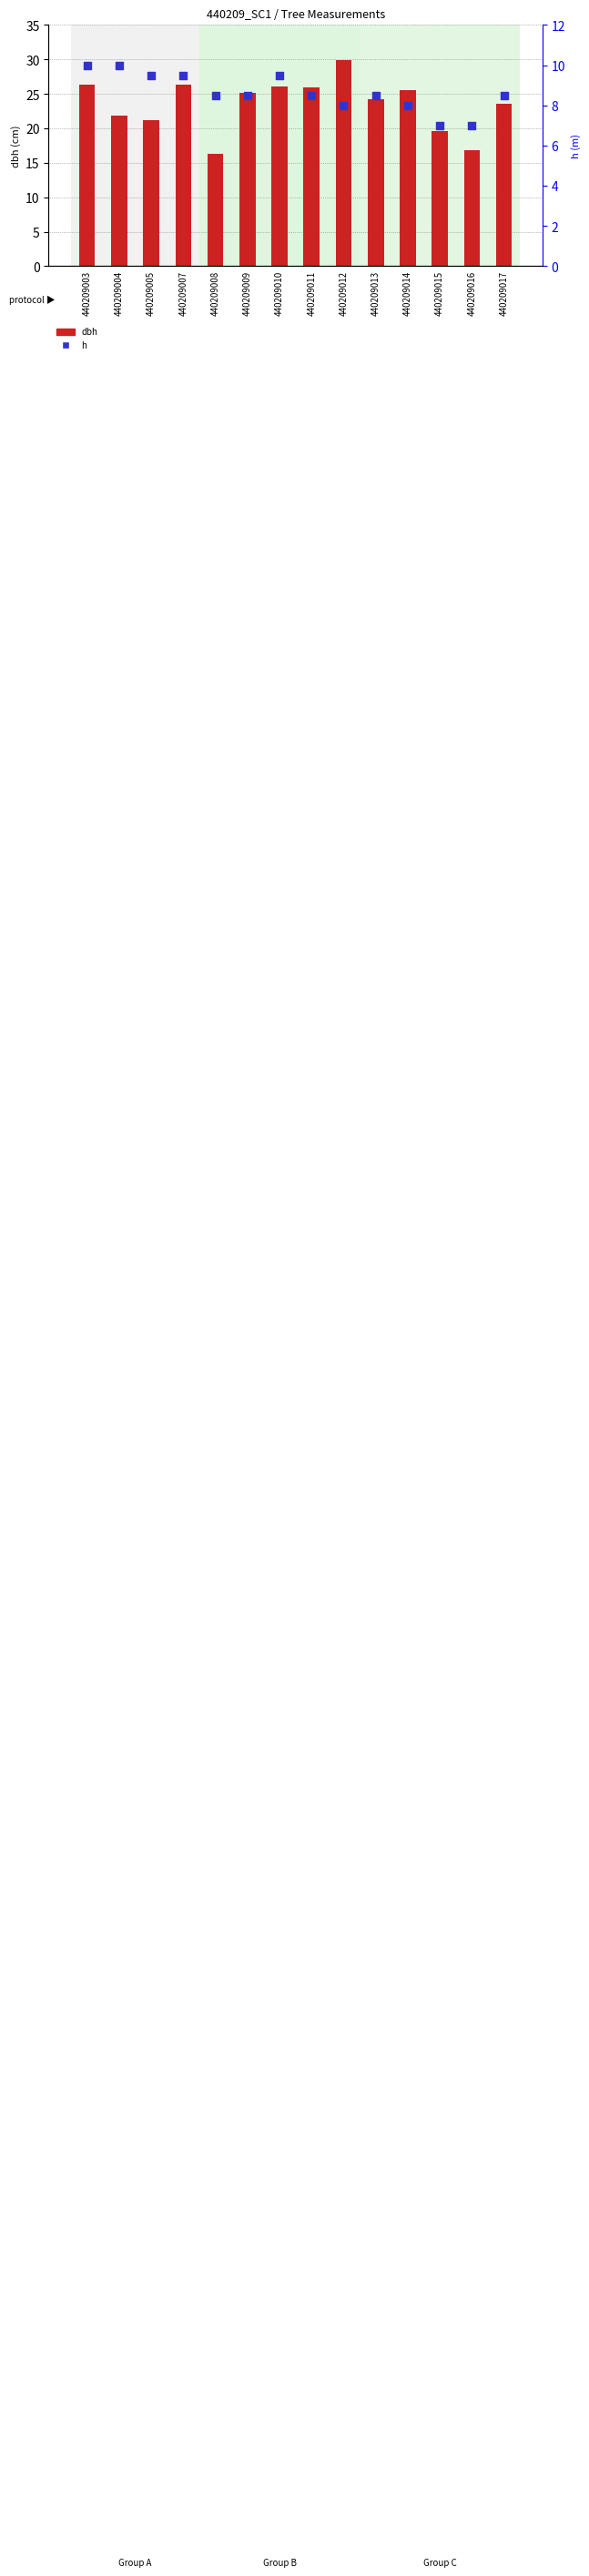

Is the value of h at 440209014 greater than the value of dbh at 440209016?

No